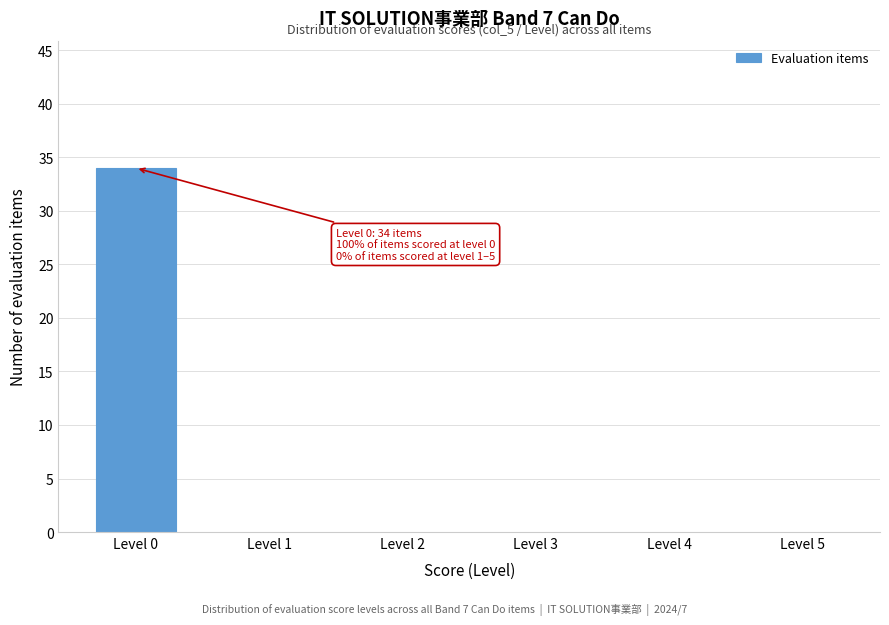

Reading left to right, extract all data points from this chart.

Level 0=34	Level 1=0	Level 2=0	Level 3=0	Level 4=0	Level 5=0